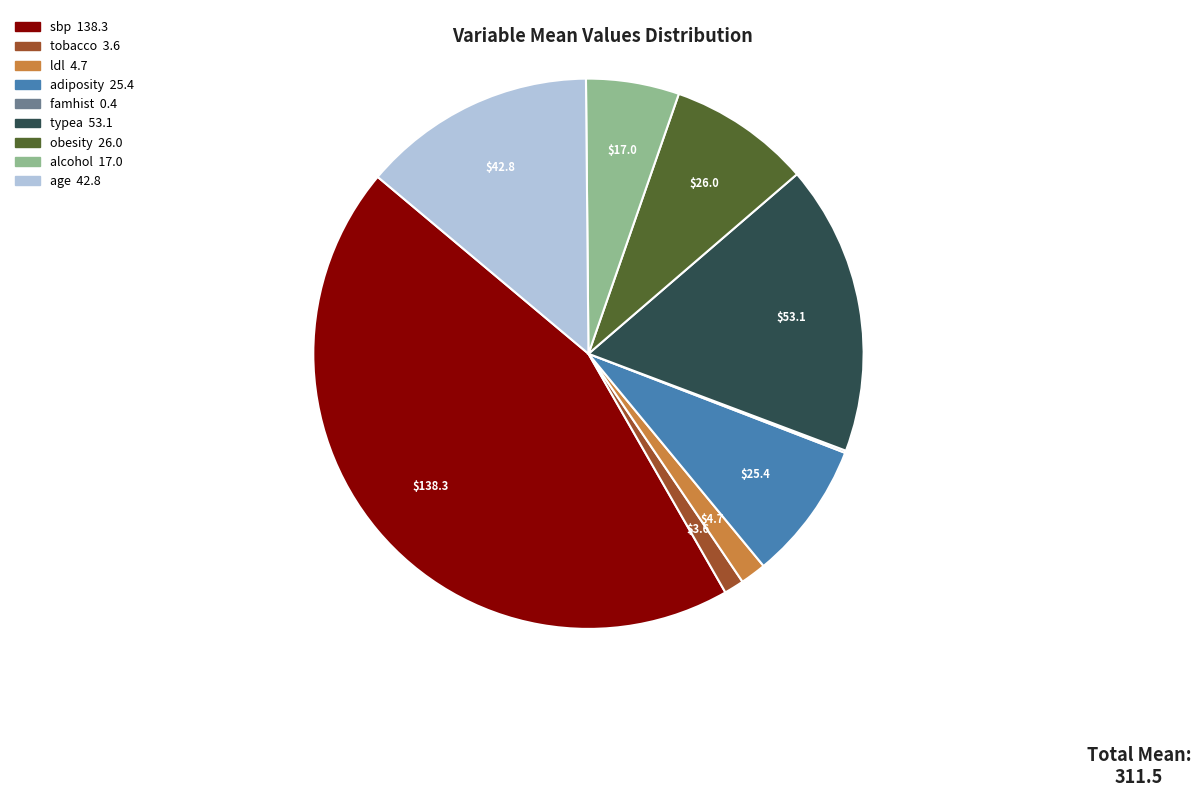

Is there any slice that represents more than half of the pie?

No